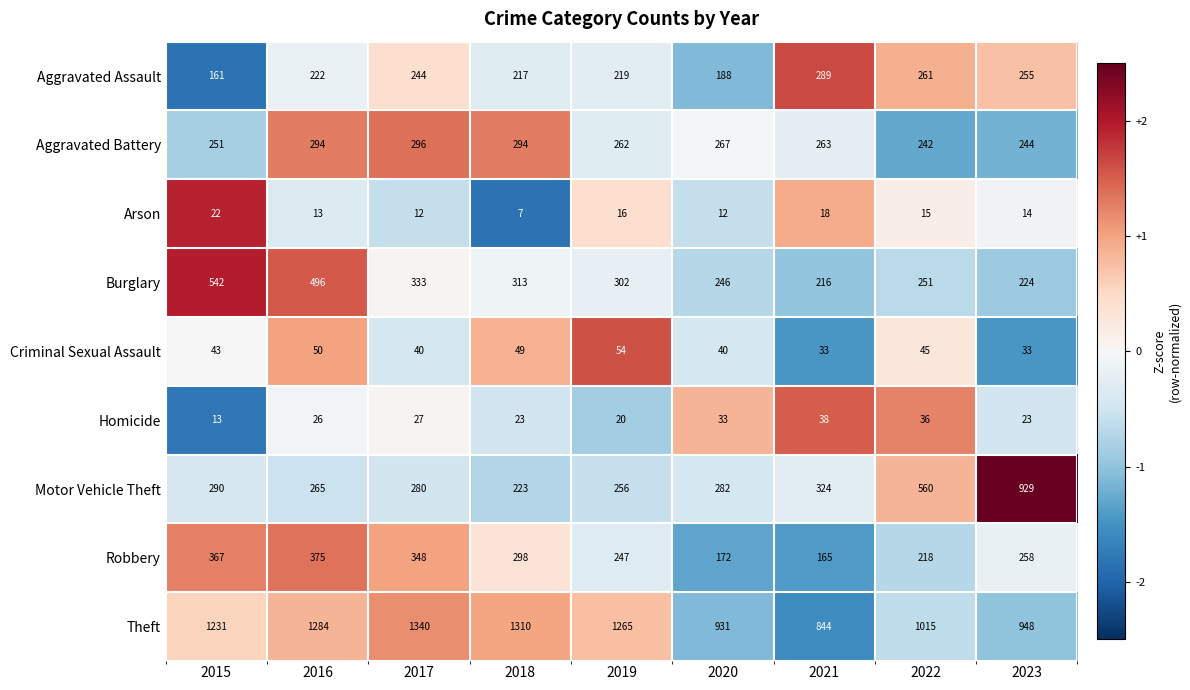

What is the approximate value of Homicide at 2015, to the nearest 10?

10